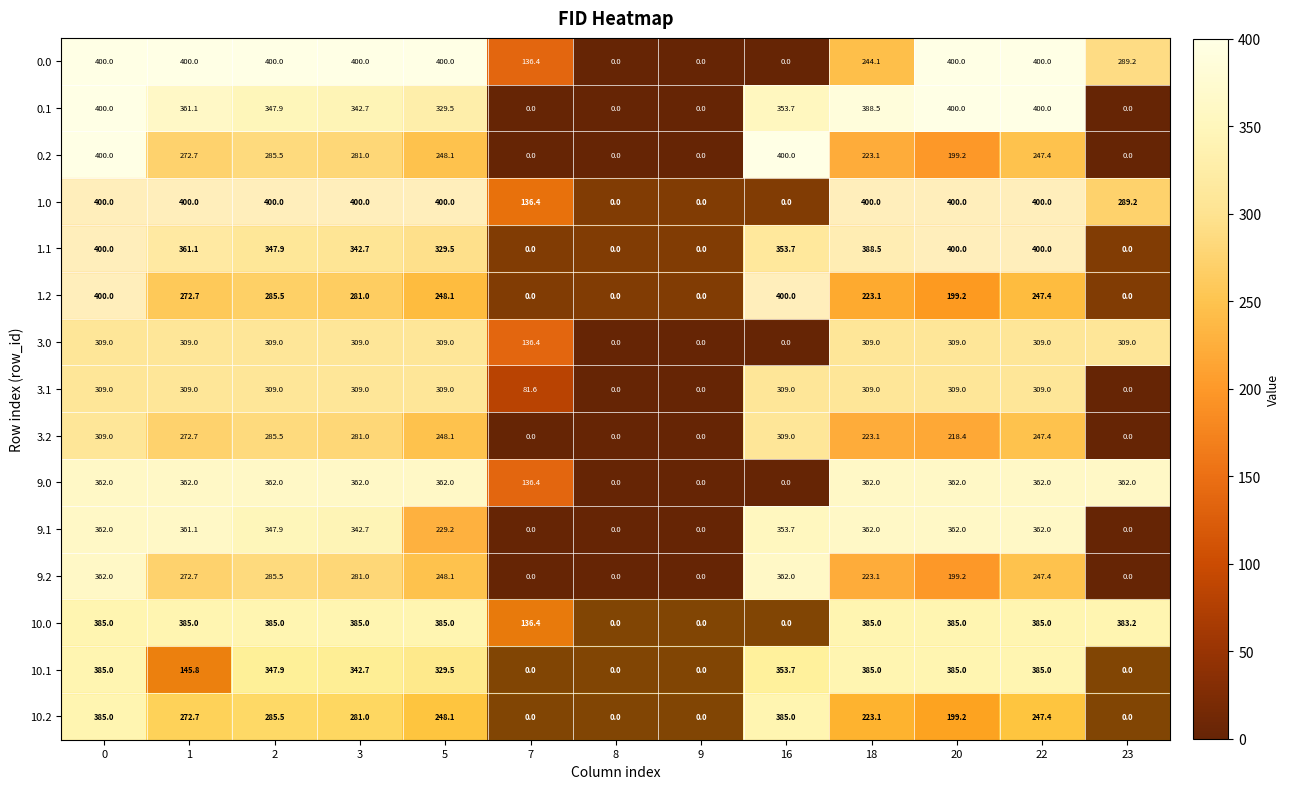

How many positive values does the 1.0 series have?

10